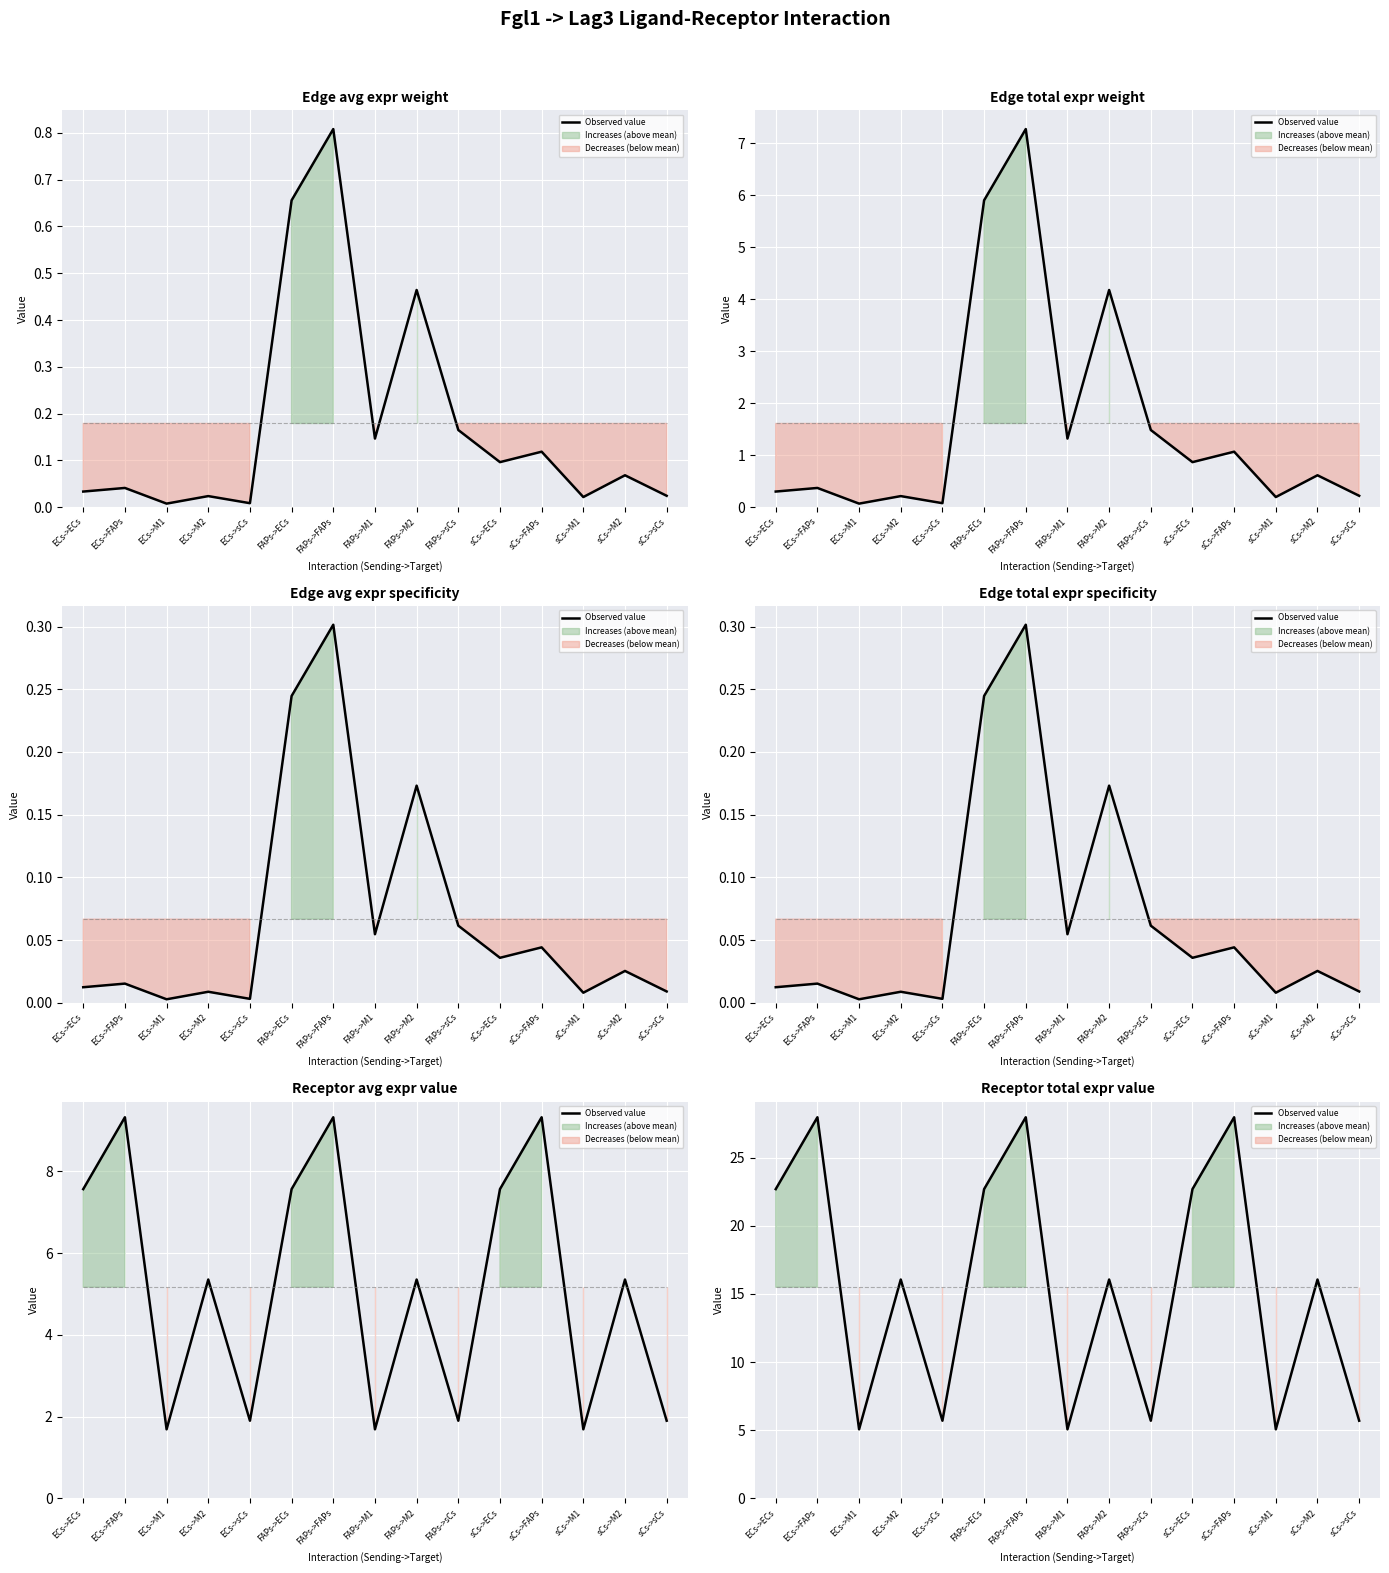

What is the smallest value displayed?

5.1